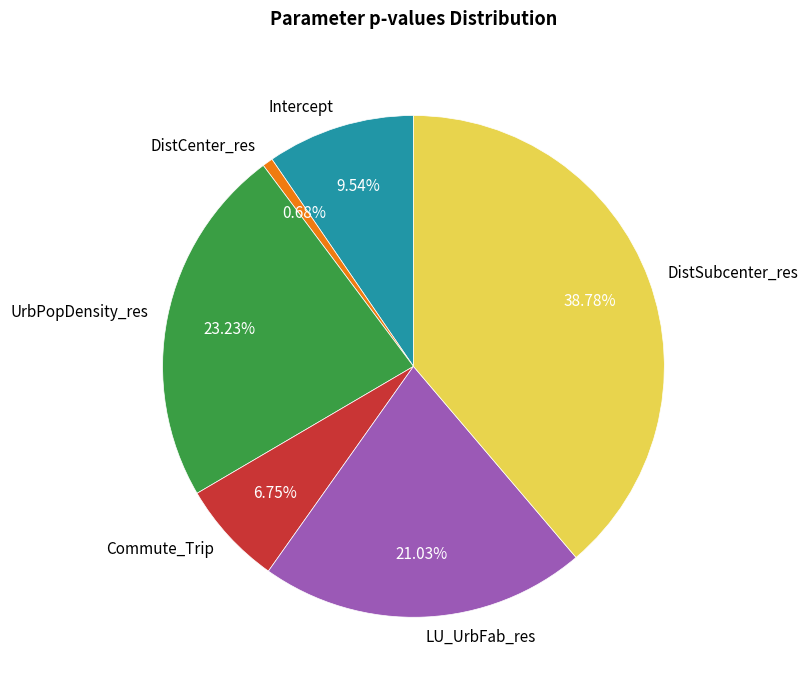

True or false: DistSubcenter_res accounts for 49% of the total.

False